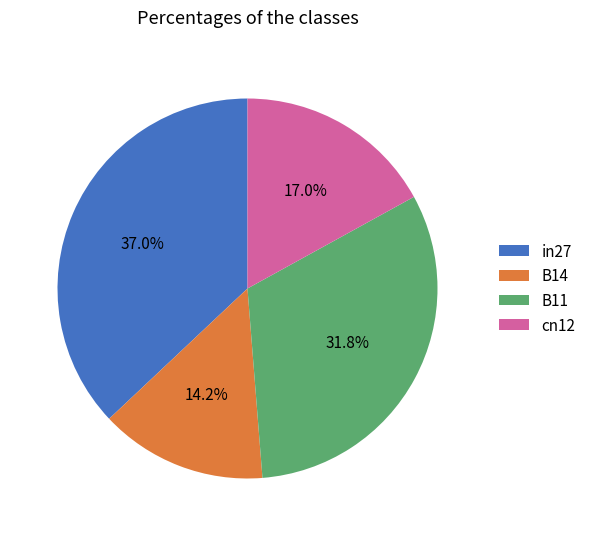

To the nearest percent, what percentage of the pie is B11?

32%